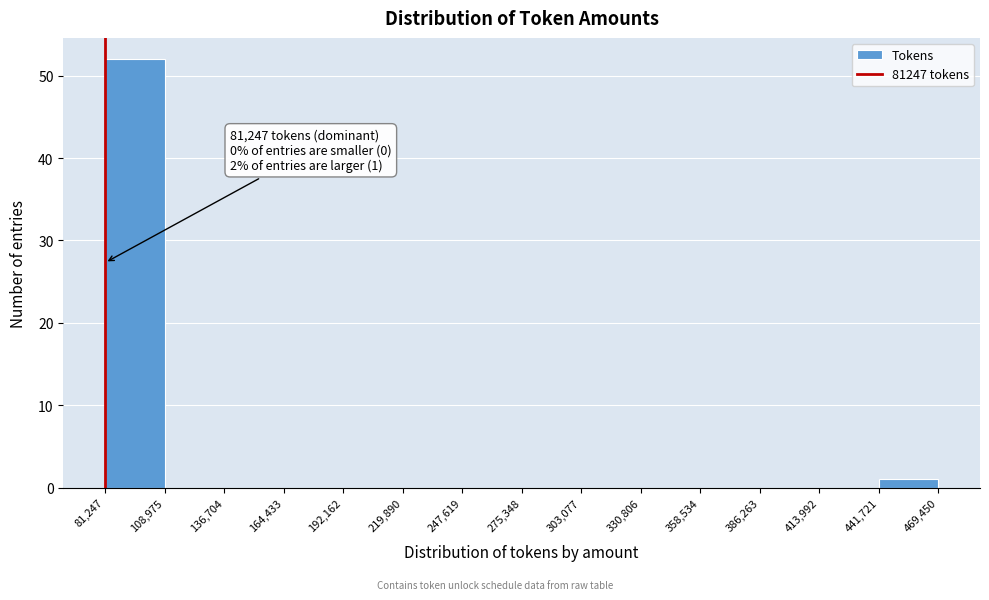

Which range on the x-axis has the tallest bar?

81,247 to 108,975